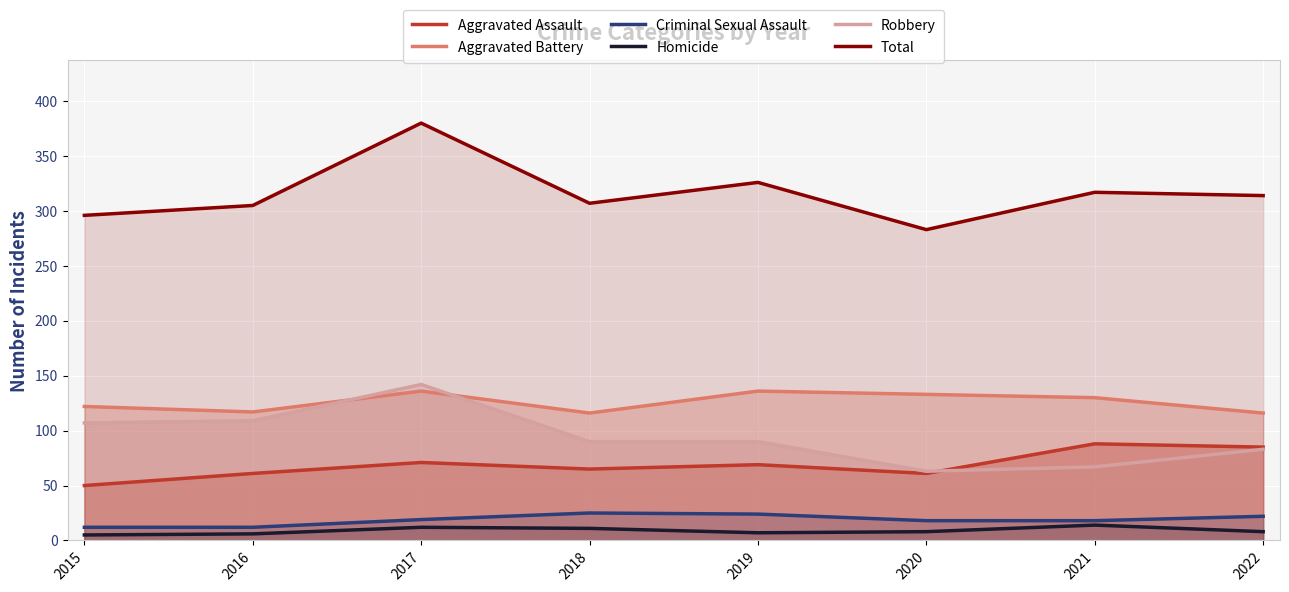

True or false: Criminal Sexual Assault has a value of 19 at 2017.

True